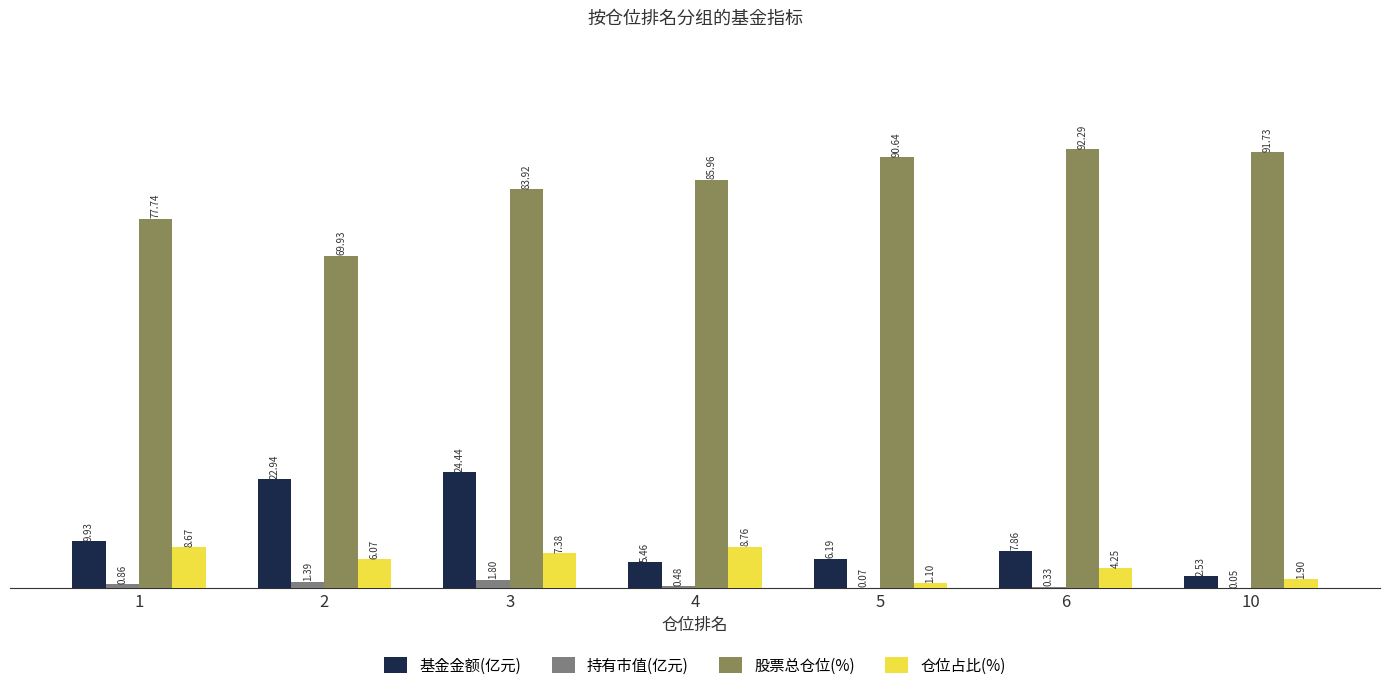

The value of 股票总仓位(%) at 5 is 90.6. True or false?

True